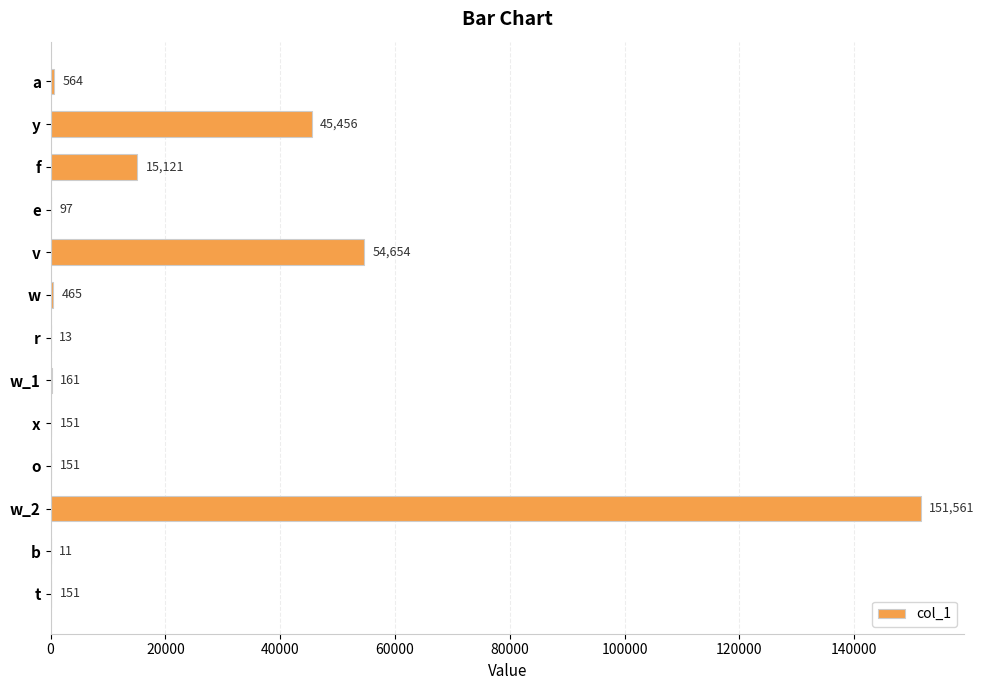

The chart shows a value of 564 at a. True or false?

True